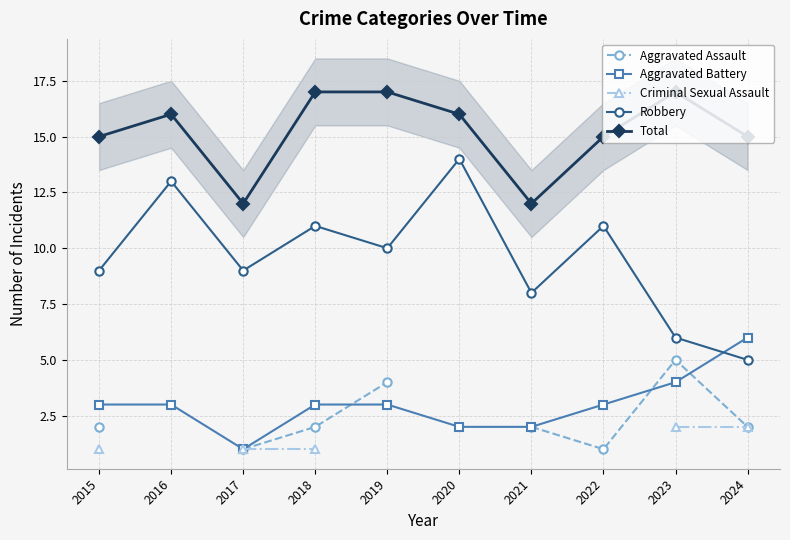

What is the greatest value displayed?

17.0